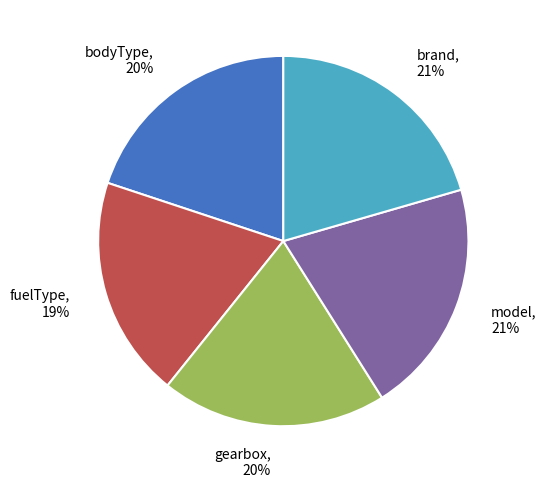

To the nearest percent, what portion does gearbox represent?

20%